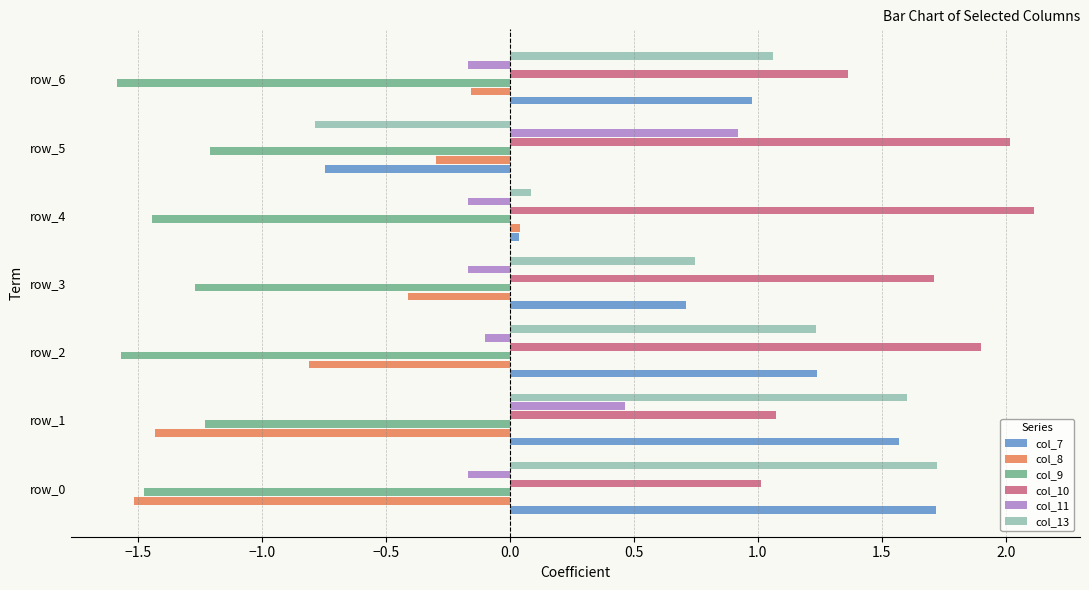

How many values in the col_11 series exceed 0?

2